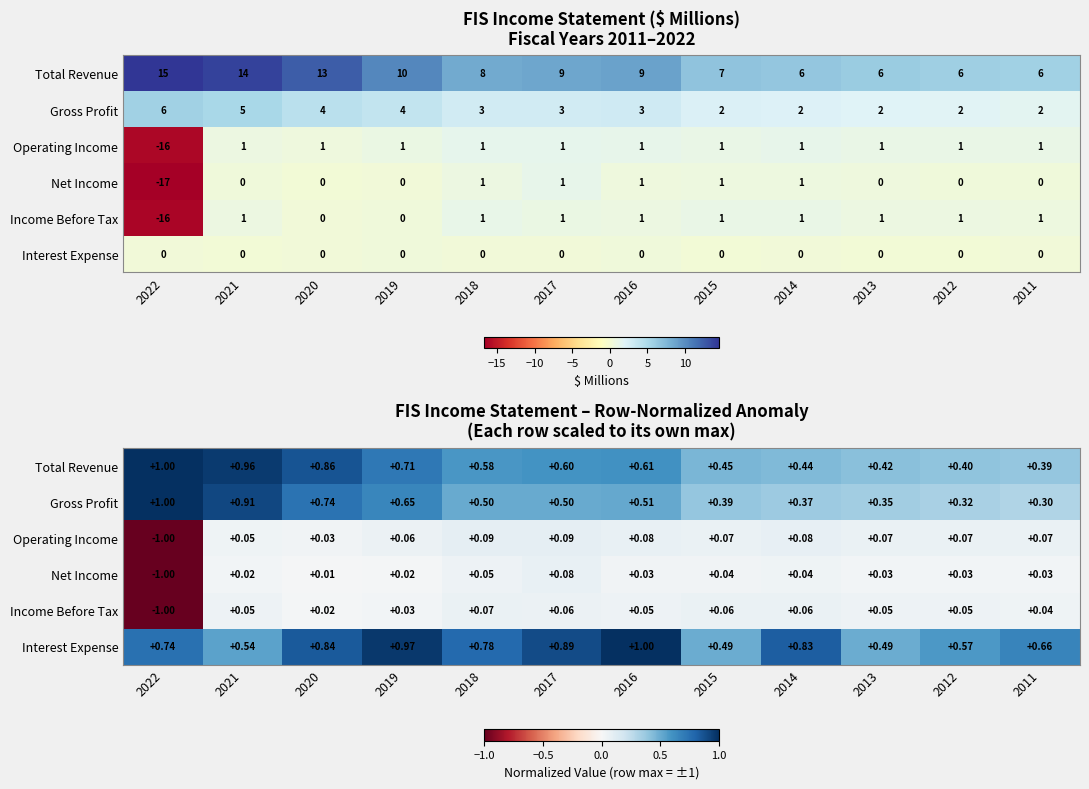

Is it true that Interest Expense equals 0.8 at 2018?

True